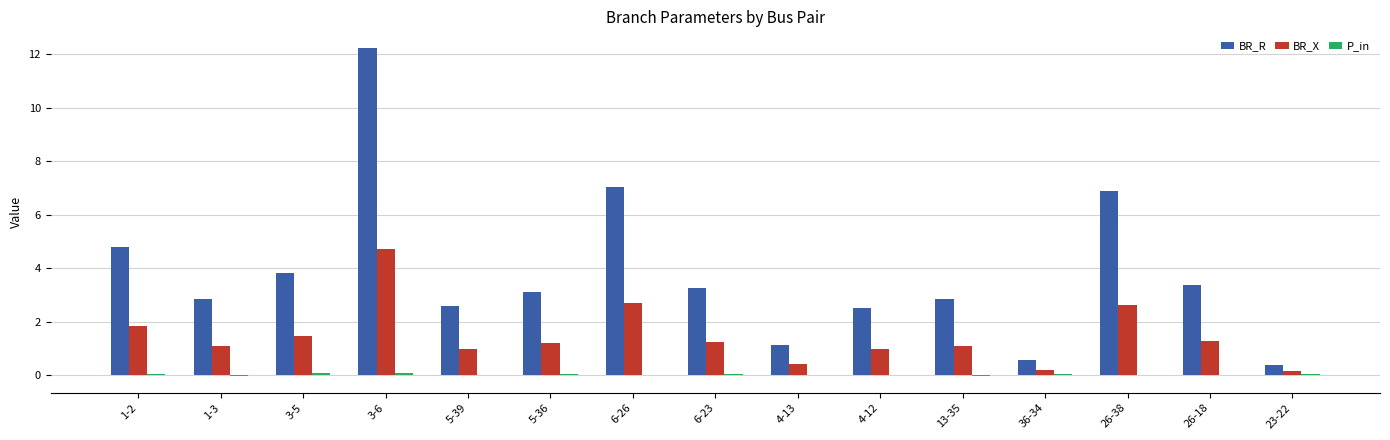

What is the spread (max minus min) of values at 4-13?

1.1